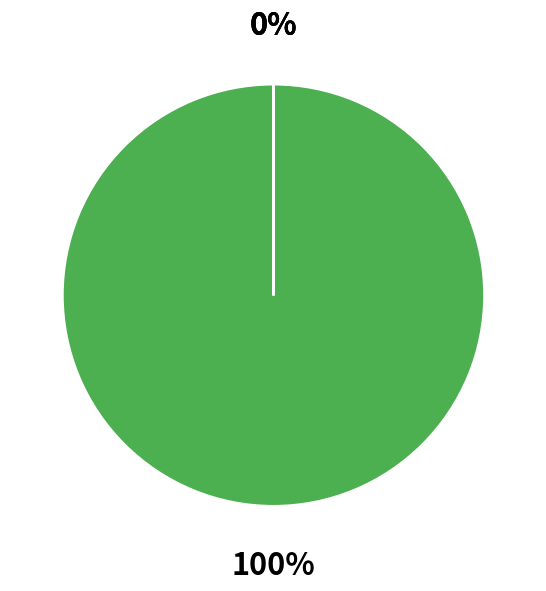

Rank the categories by value from lowest to highest.

nat.geo.inside.super.truck.rally.hdtv (K), nat.geo.inside.super.truck.rally.hdtv (M), Please Read This Guide Now.txt, www.Torrentday.com.txt